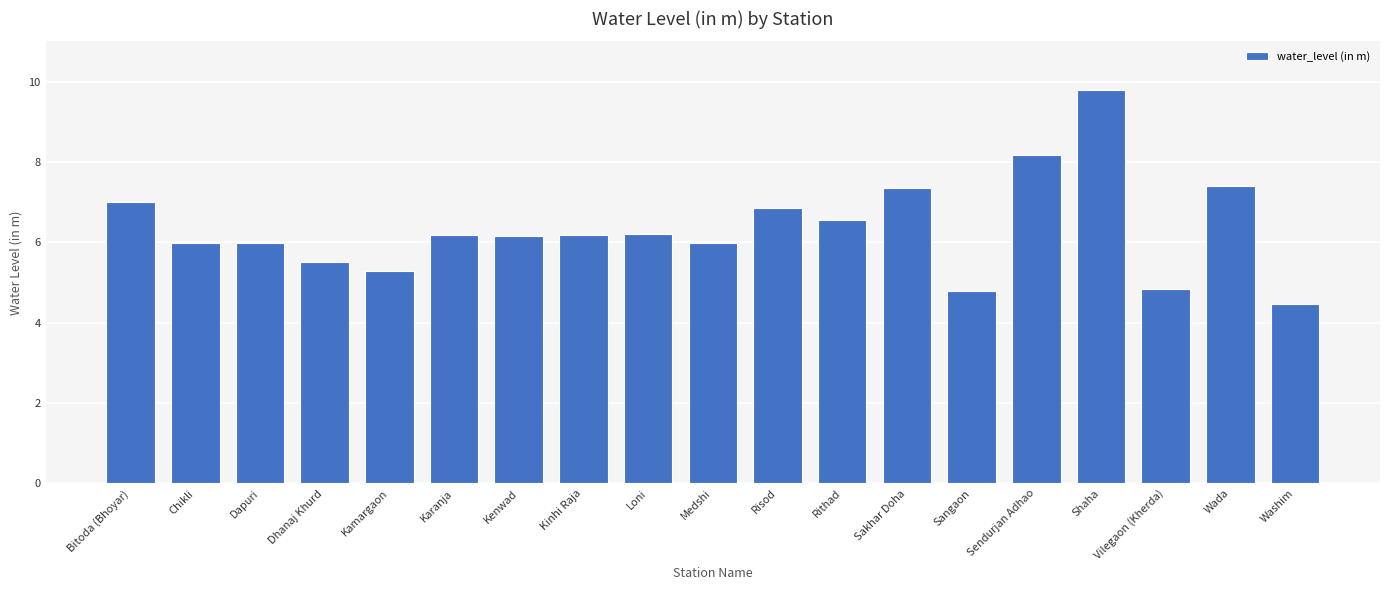

What is the maximum value shown in the chart?

9.8